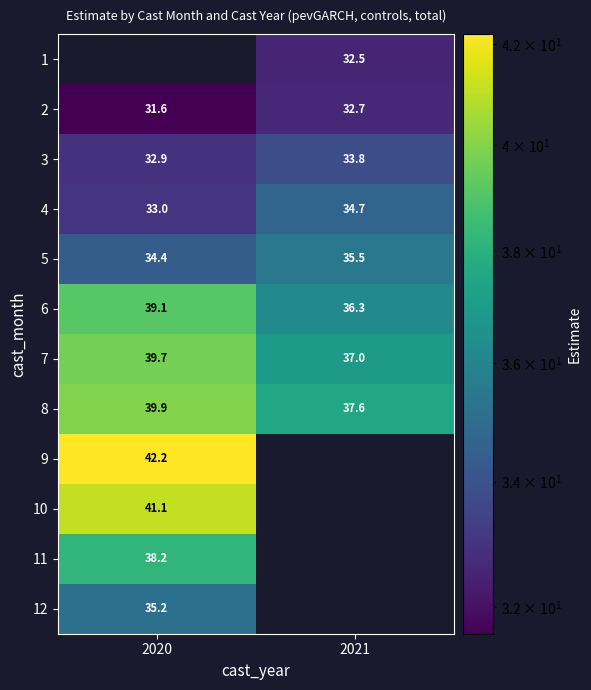

The value of 1 at 2021 is 8.9. True or false?

False